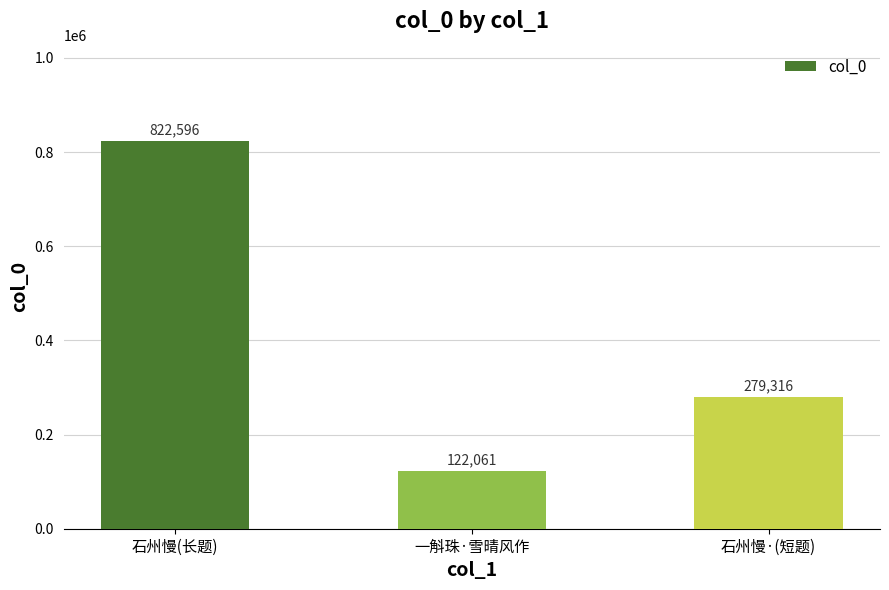

Rank the categories by value from highest to lowest.

石州慢(长题), 石州慢·(短题), 一斛珠·雪晴风作